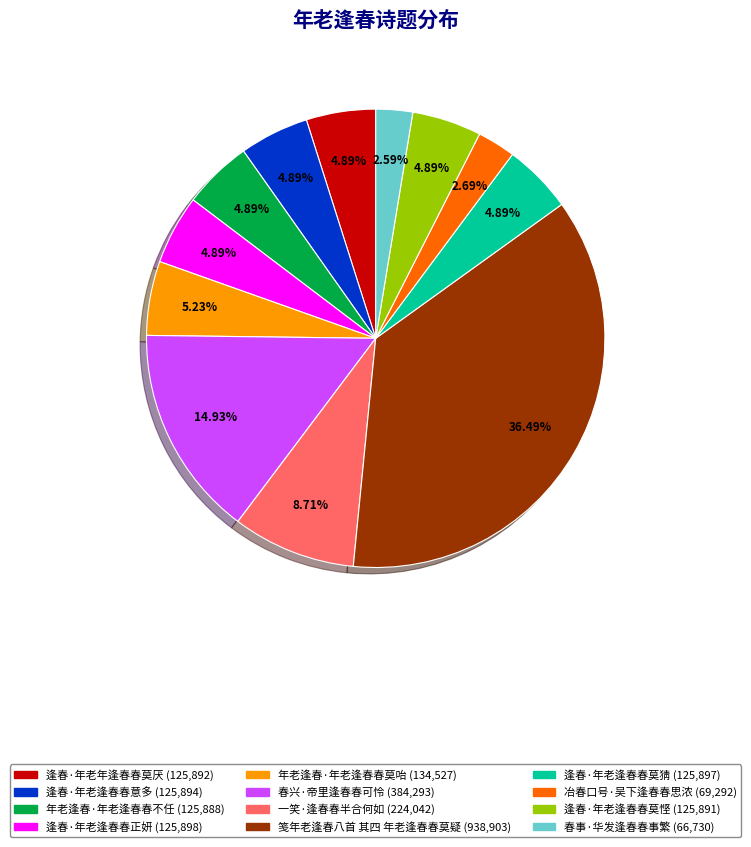

Combined, do 一笑·逢春春半合何如 and 冶春口号·吴下逢春春思浓 account for over 50%?

No